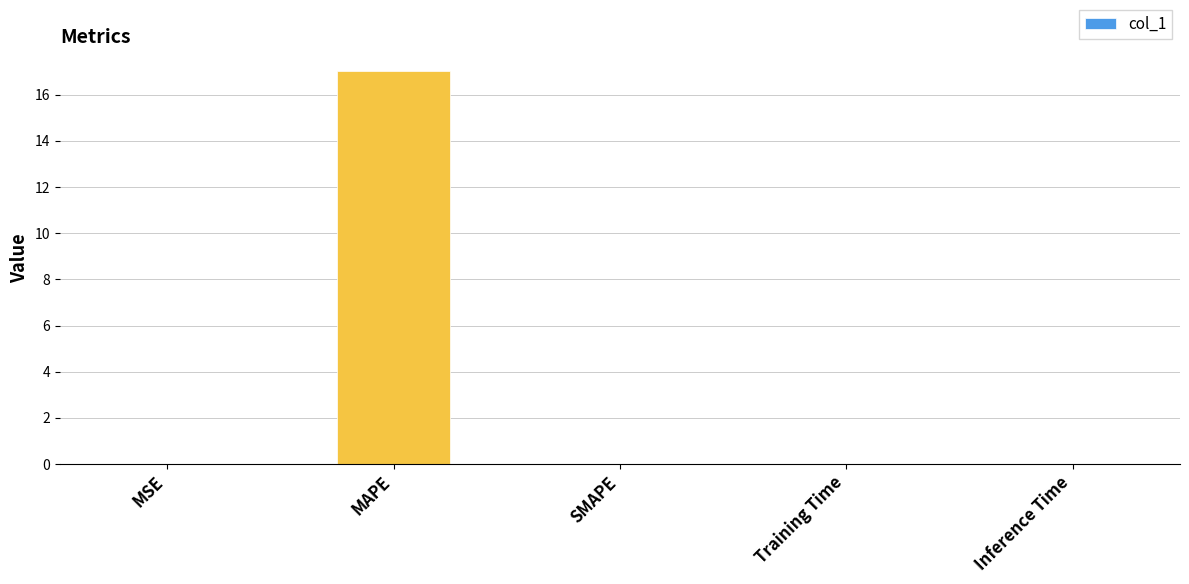

Are the bars horizontal?

No